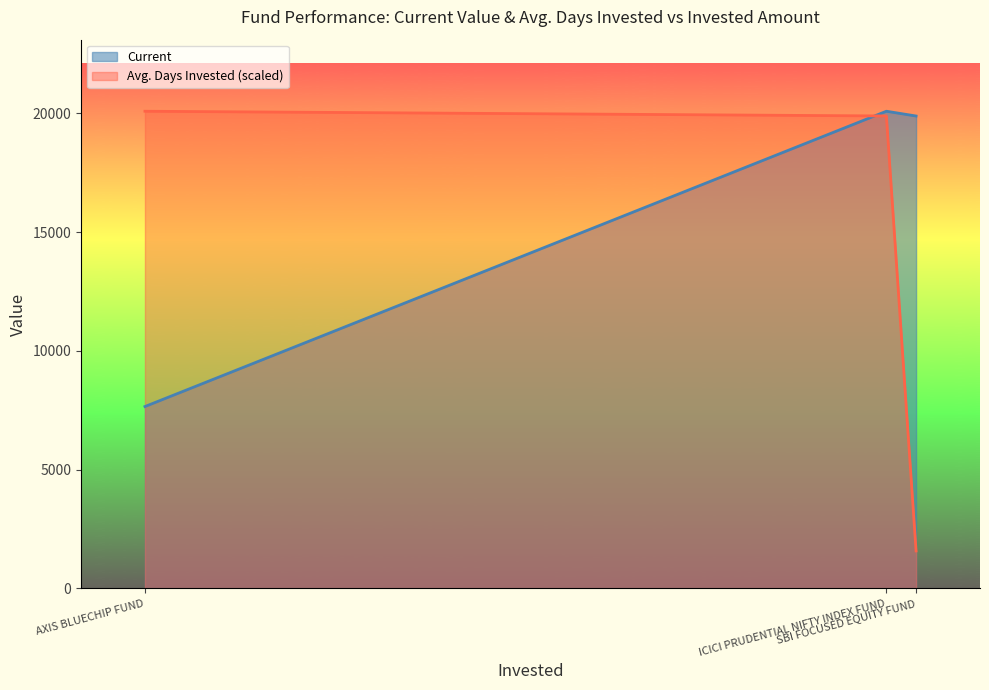

What are all the series names shown in the legend?

Current, Avg. Days Invested (scaled)